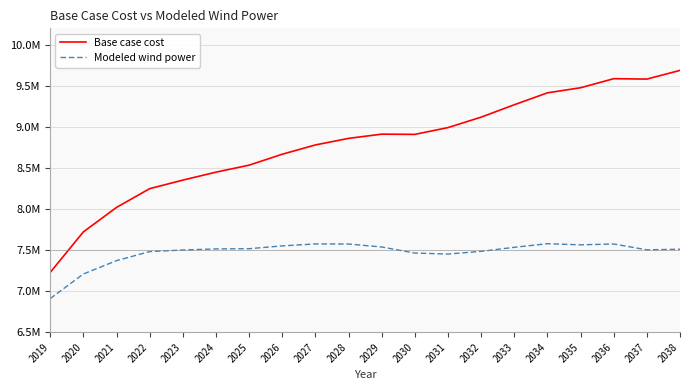

Does the chart display data point markers on the line(s)?

No